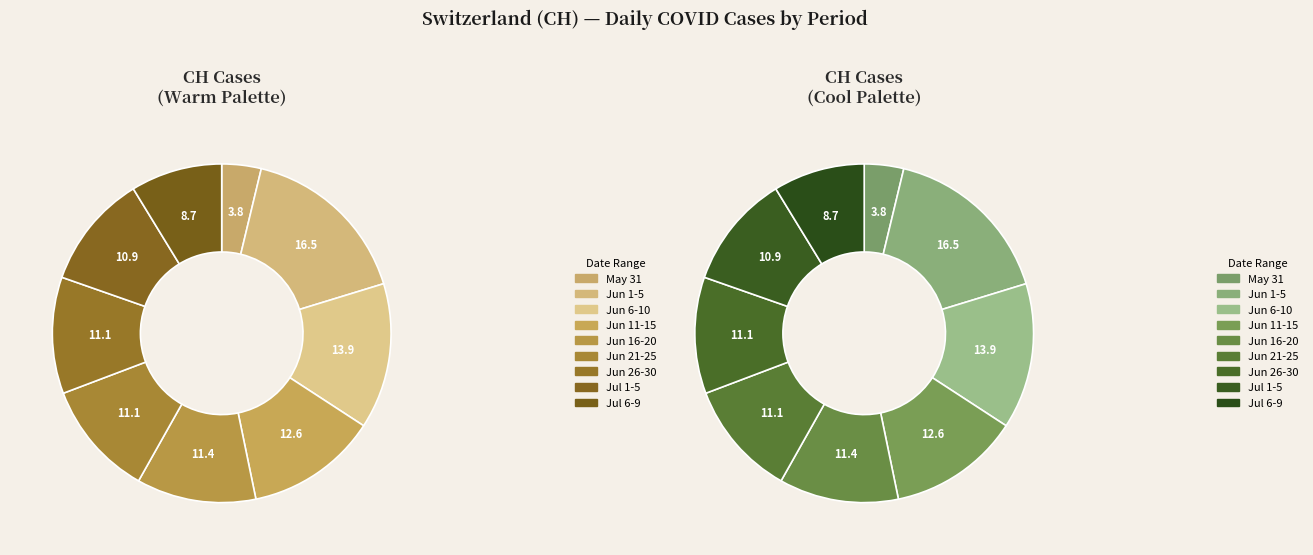

The 2020-07-05 slice represents 15% of the pie. True or false?

False